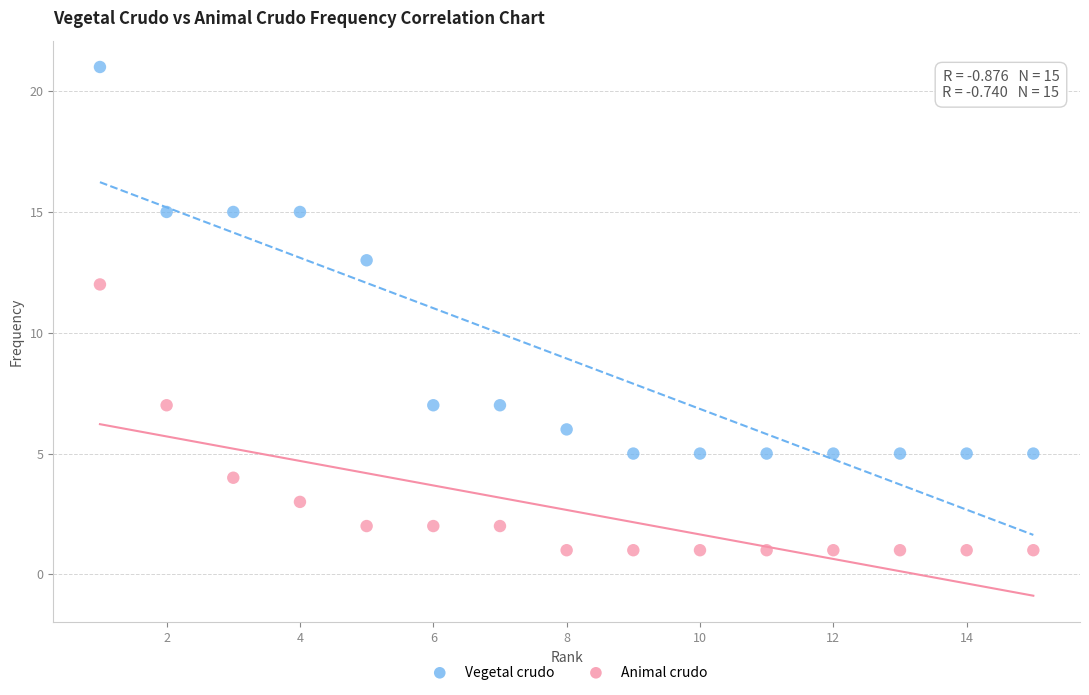

What are all the series names shown in the legend?

Vegetal crudo, Animal crudo